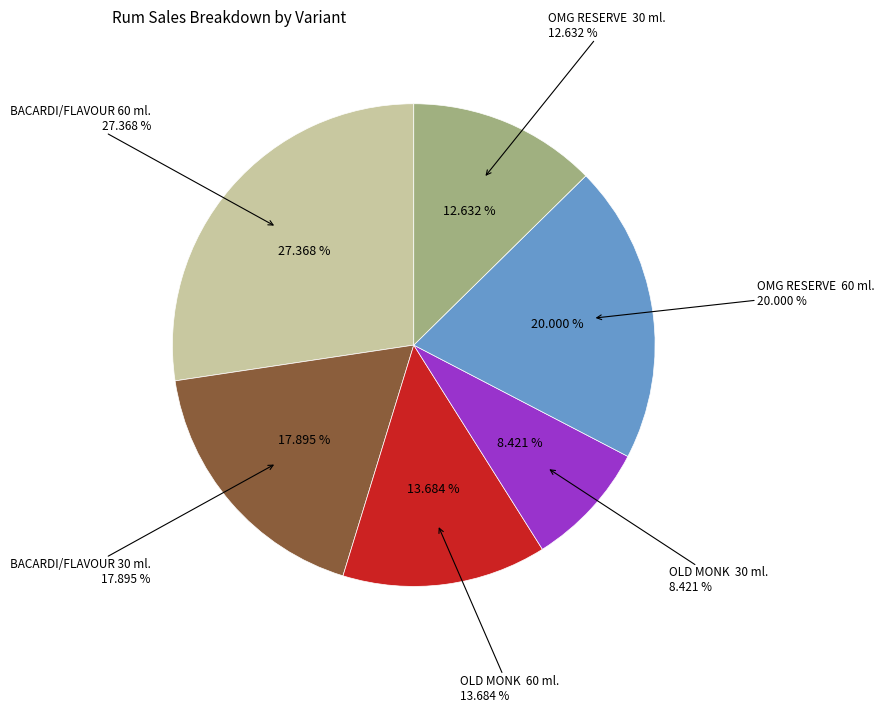

Rank the categories by value from highest to lowest.

BACARDI/FLAVOUR 60 ml., OMG RESERVE  60 ml., BACARDI/FLAVOUR 30 ml., OLD MONK  60 ml., OMG RESERVE  30 ml., OLD MONK  30 ml.